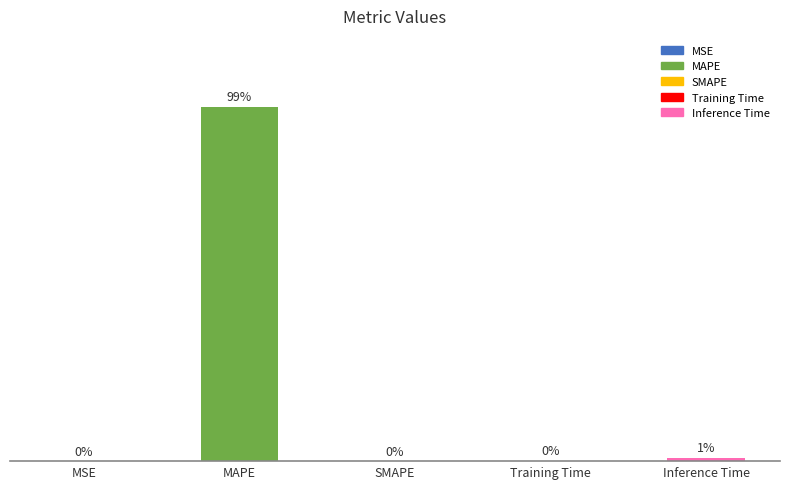

Where is the data nearest to the value 51?

Inference Time